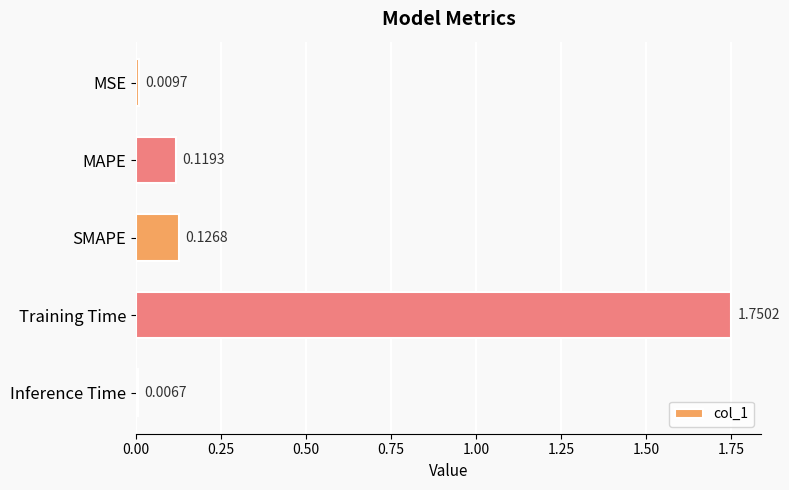

What is the label of the 5th bar from the bottom?

MSE